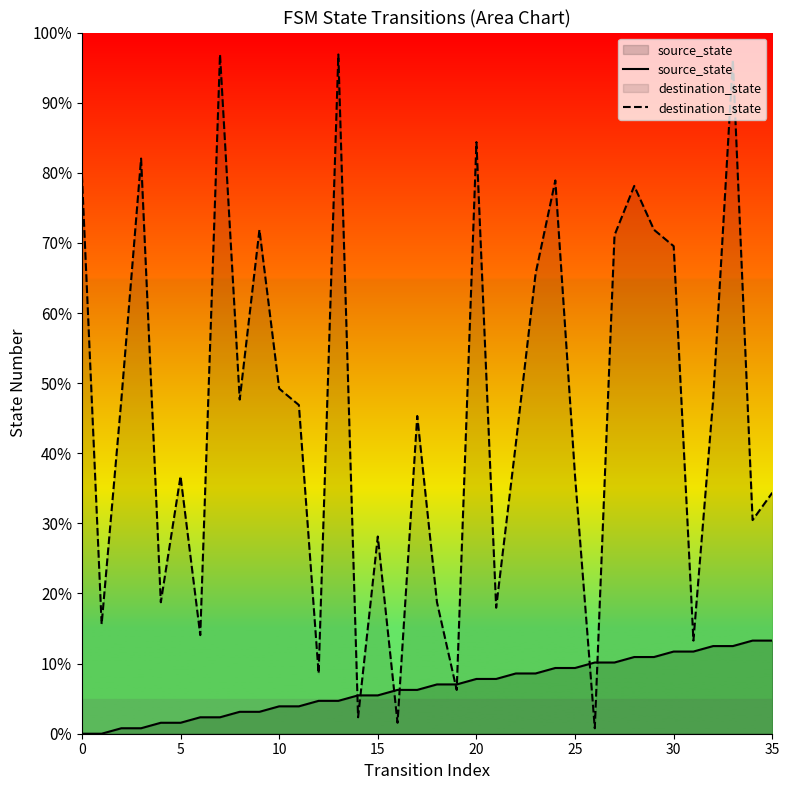

Which series has the widest spread of values?

destination_state